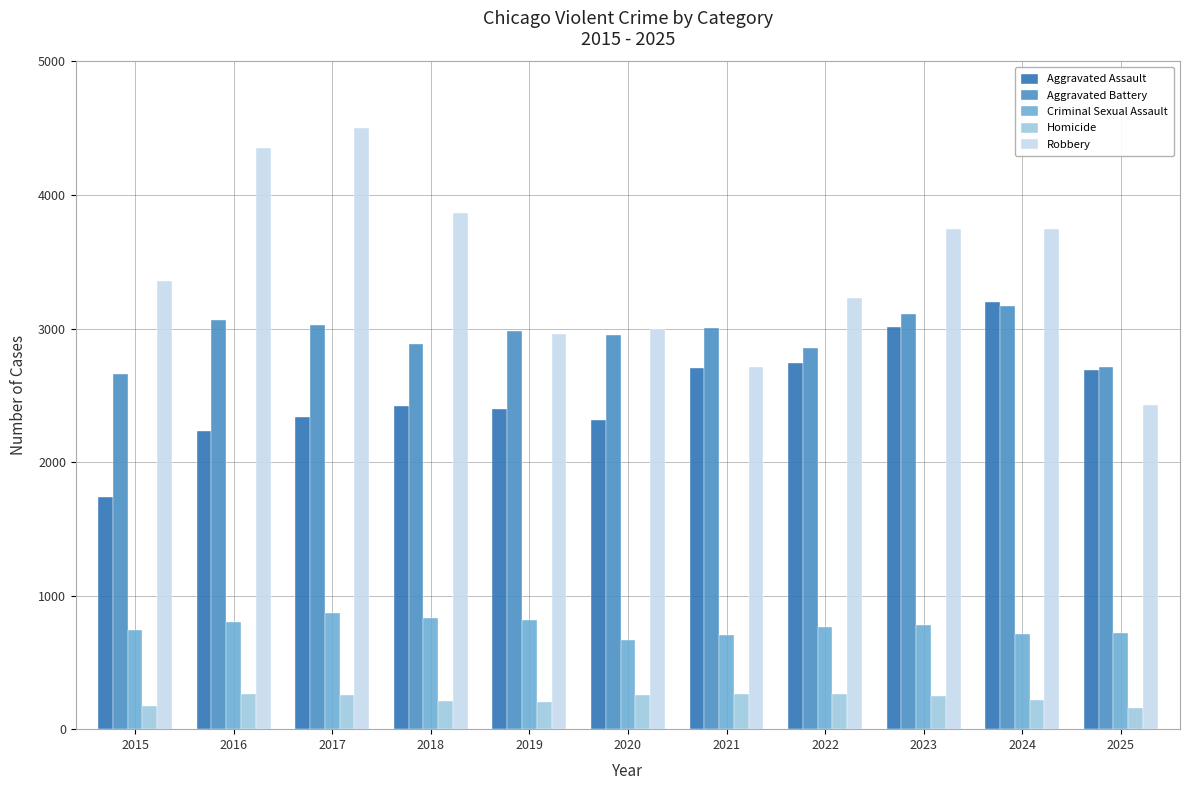

What is the sum of all Criminal Sexual Assault values?

8418